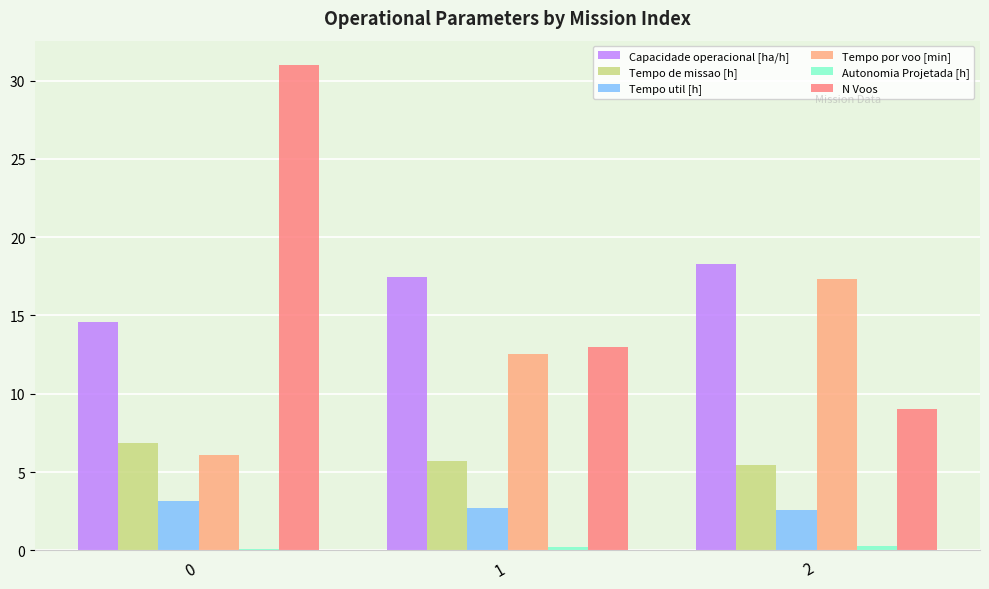

The value of Tempo util [h] at 1 is 1.6. True or false?

False